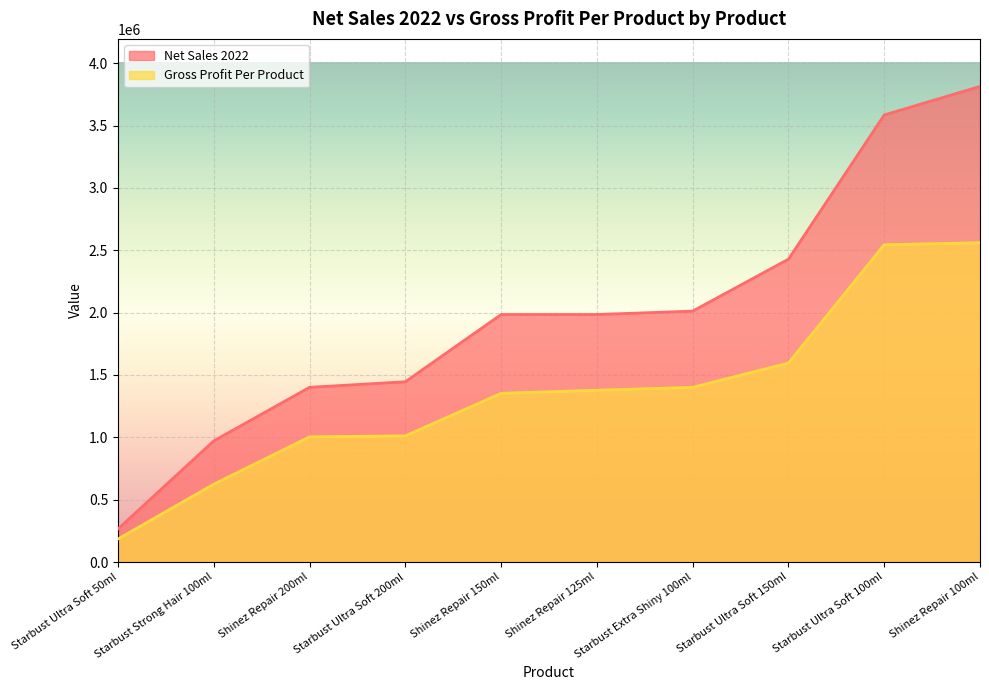

List the labels in order of Gross Profit Per Product value, smallest first.

Starbust Ultra Soft 50ml, Starbust Strong Hair 100ml, Shinez Repair 200ml, Starbust Ultra Soft 200ml, Shinez Repair 150ml, Shinez Repair 125ml, Starbust Extra Shiny 100ml, Starbust Ultra Soft 150ml, Starbust Ultra Soft 100ml, Shinez Repair 100ml